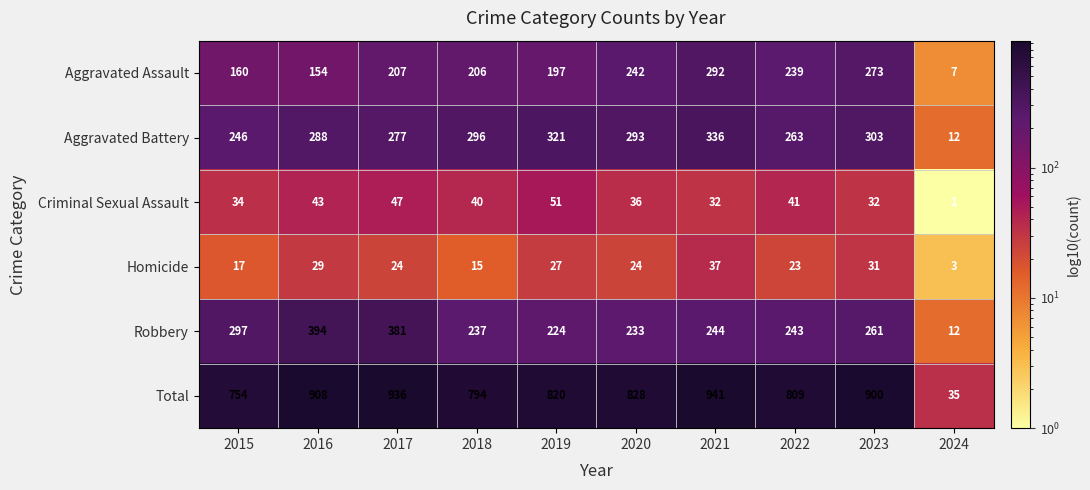

What is the total value across all series at 2015?

1508